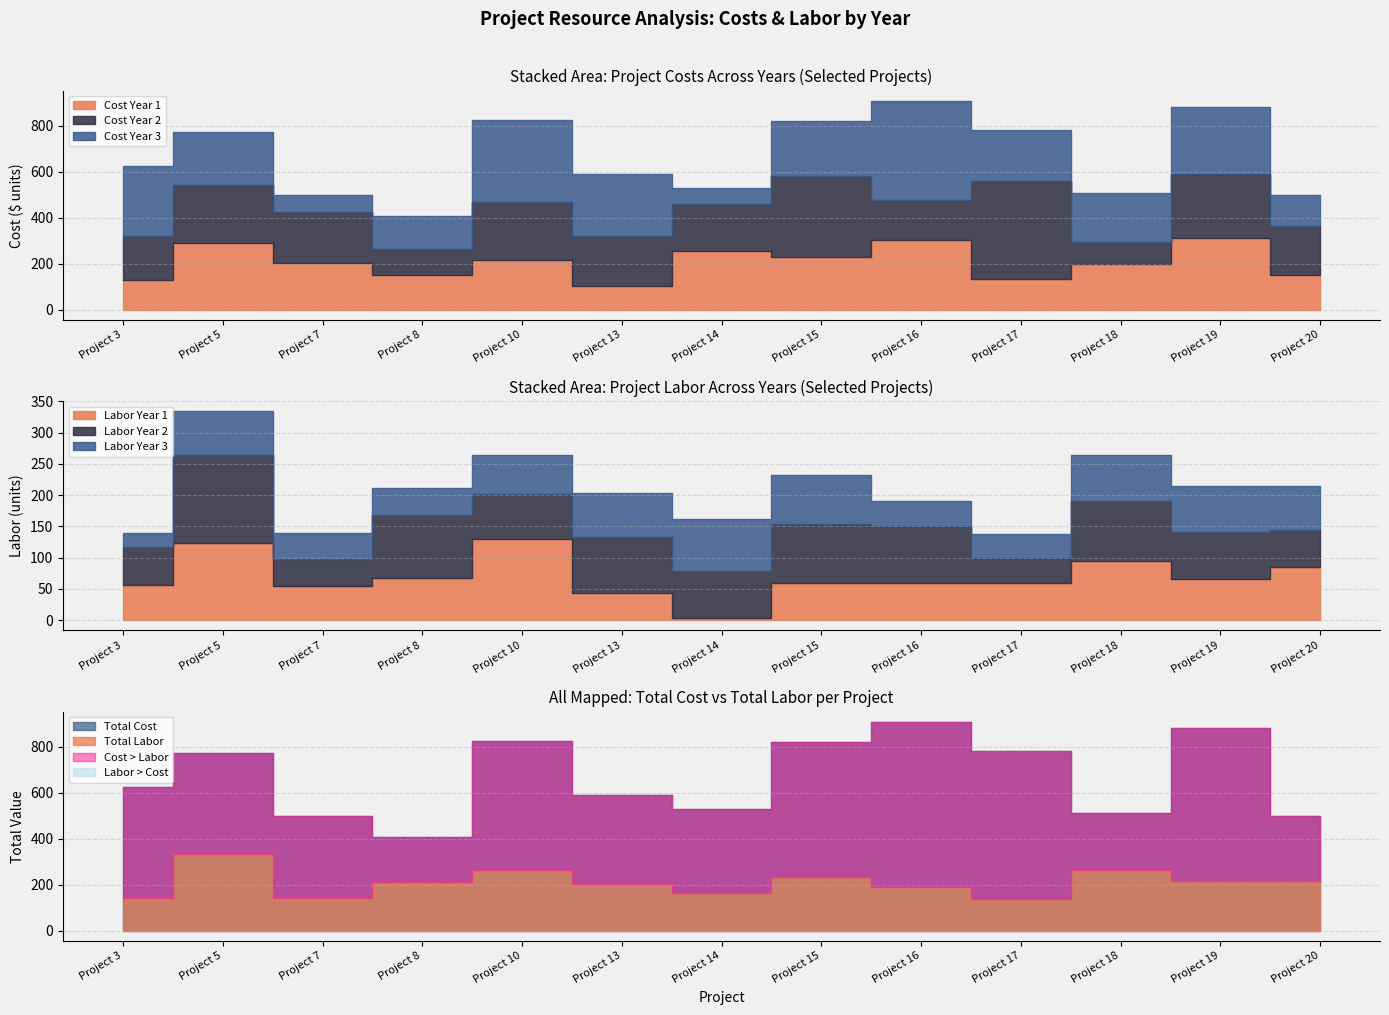

Is it true that Cost Year 2 equals 98 at Project 18?

True